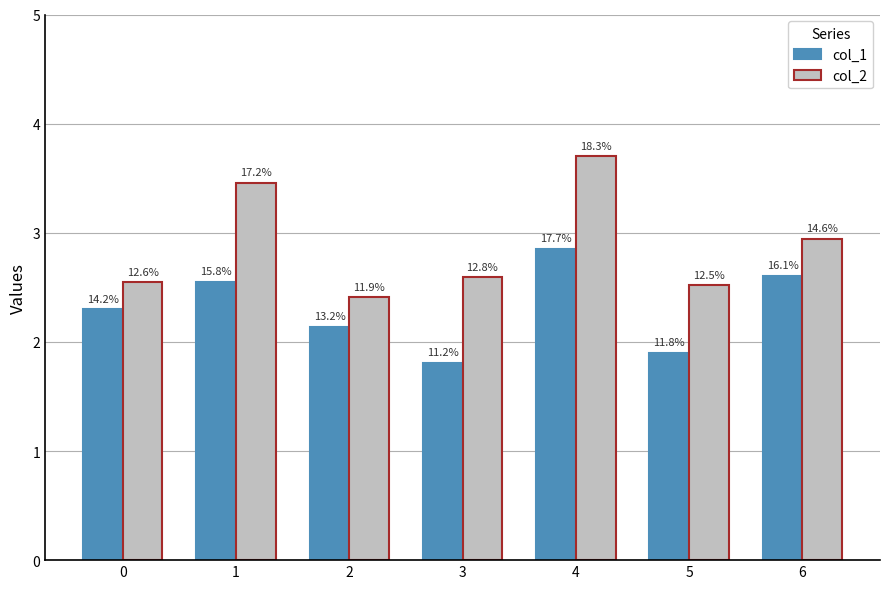

Rank the series at 6 from lowest to highest value.

col_1, col_2